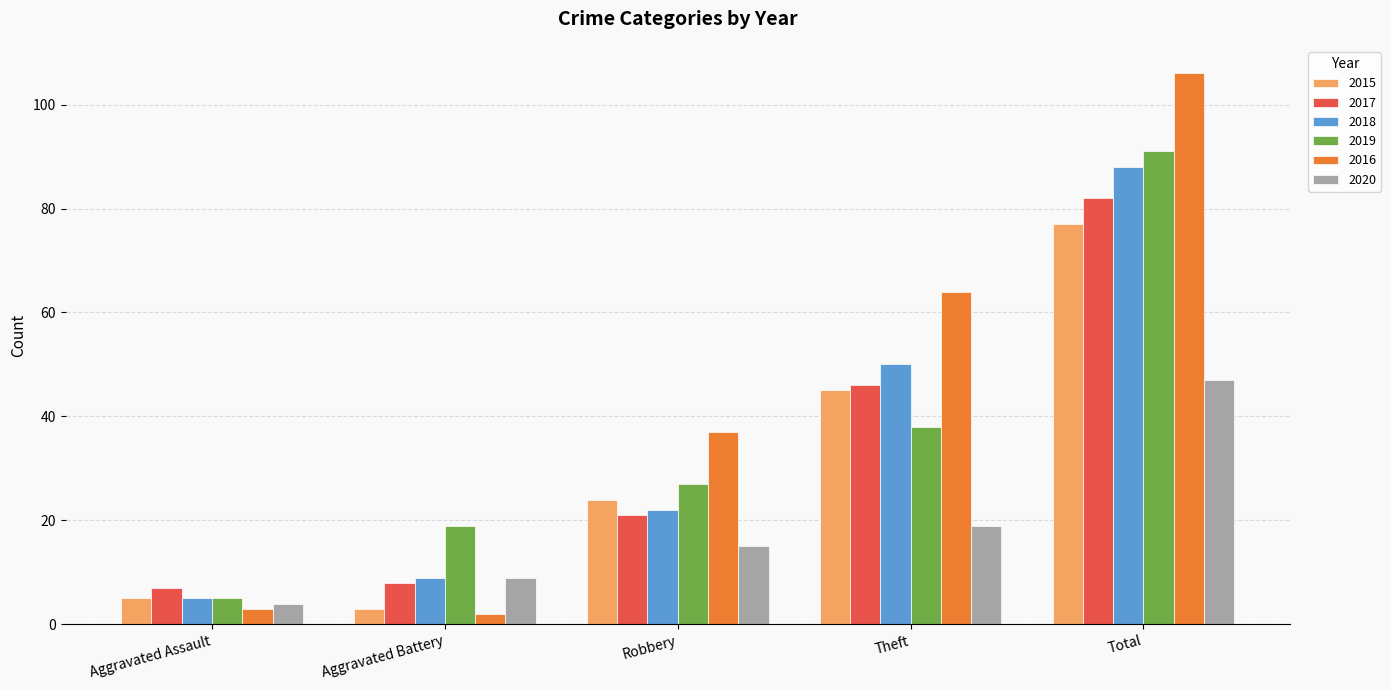

How many distinct data groups are displayed?

6